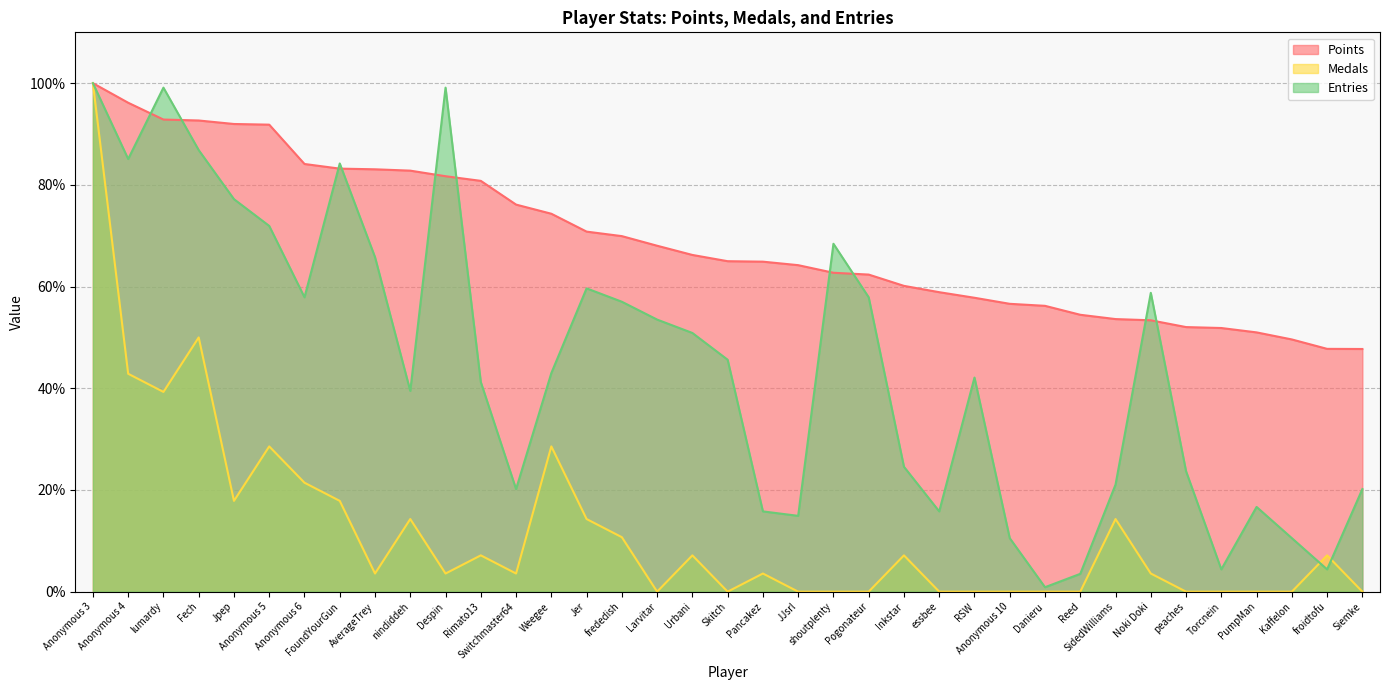

Does the chart have visible grid lines?

Yes